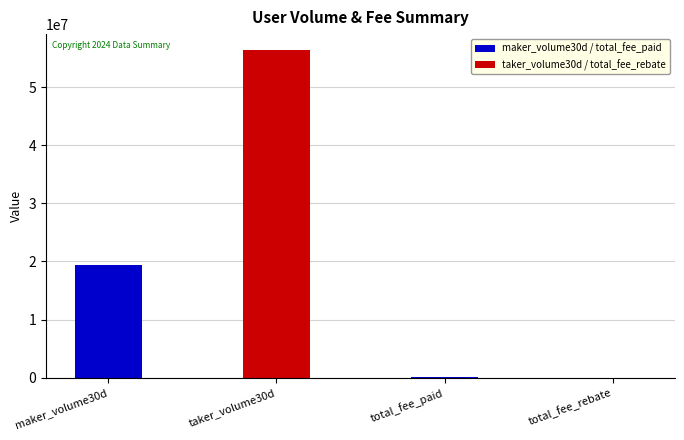

Is it true that maker_volume30d / total_fee_paid equals 32474988 at maker_volume30d?

False